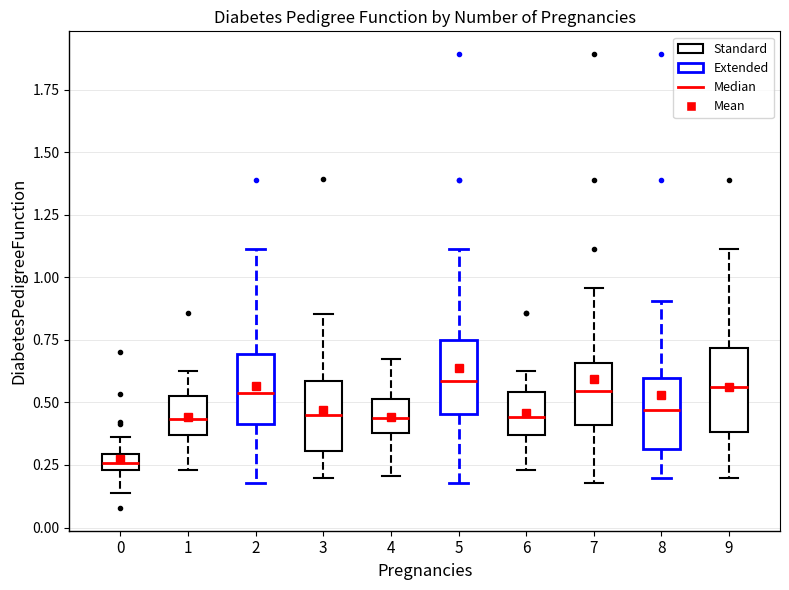

Where does the lower whisker of the box at x = 1 end on the y-axis? The values are not printed on the chart, so give them approximately, as read against the axis.

0.25